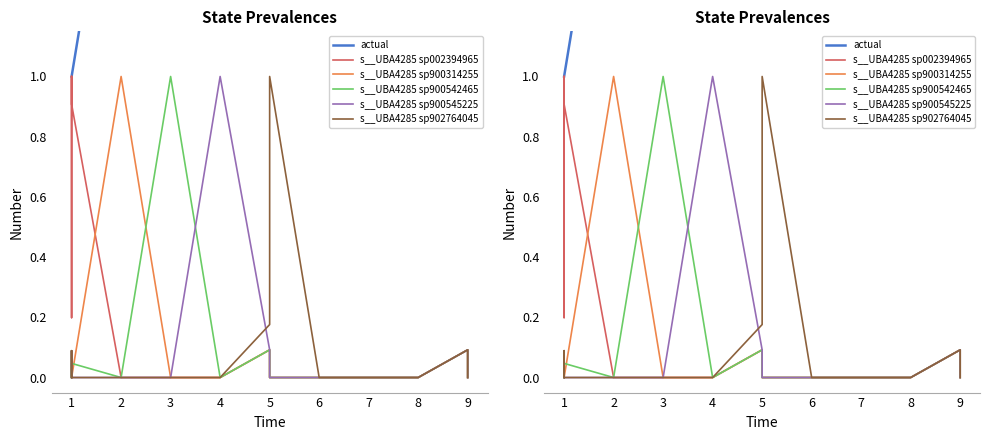

What is the highest value of the actual series?

9.0